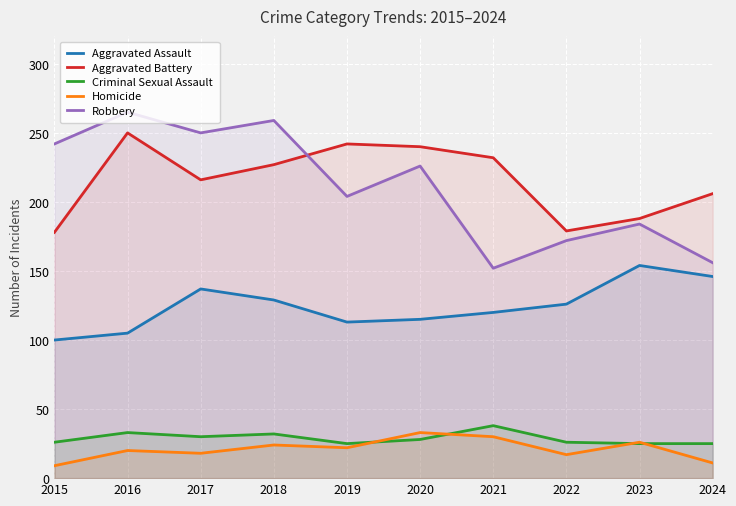

How many values in the Criminal Sexual Assault series exceed 28?

4